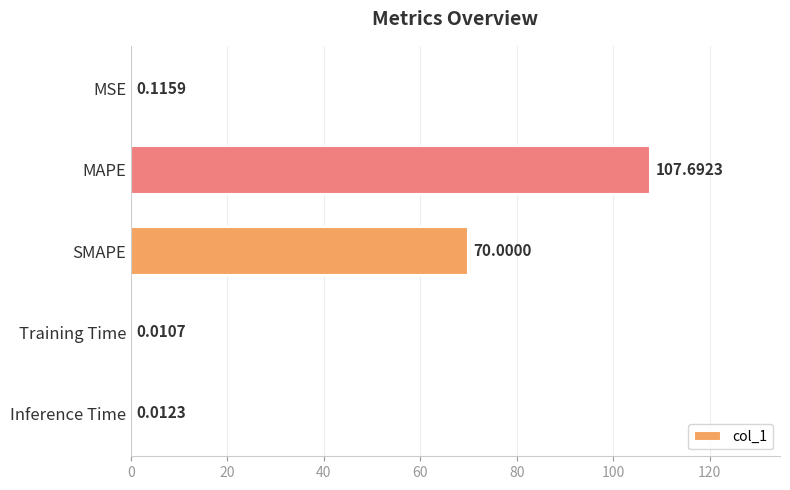

What is the change in value from SMAPE to Inference Time?

-70.0